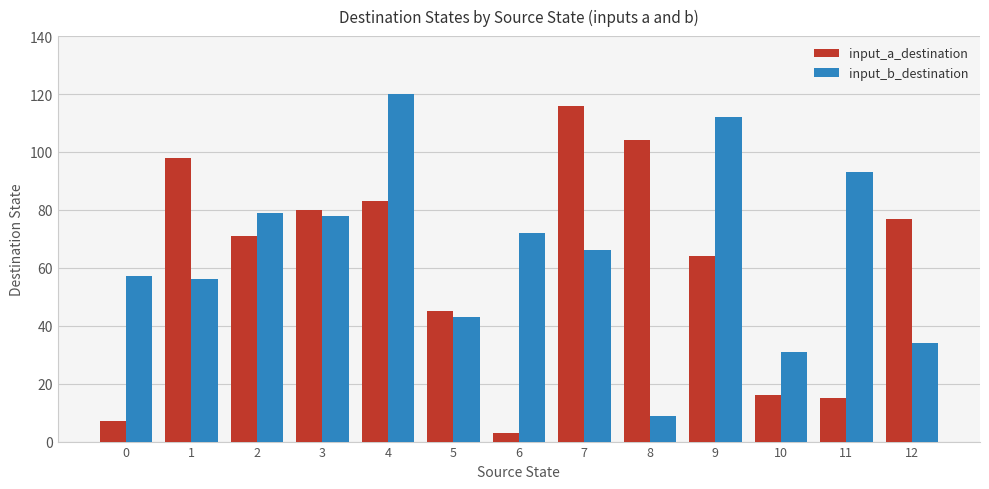

What is the value of the input_a_destination bar at the 2nd from the left?

98